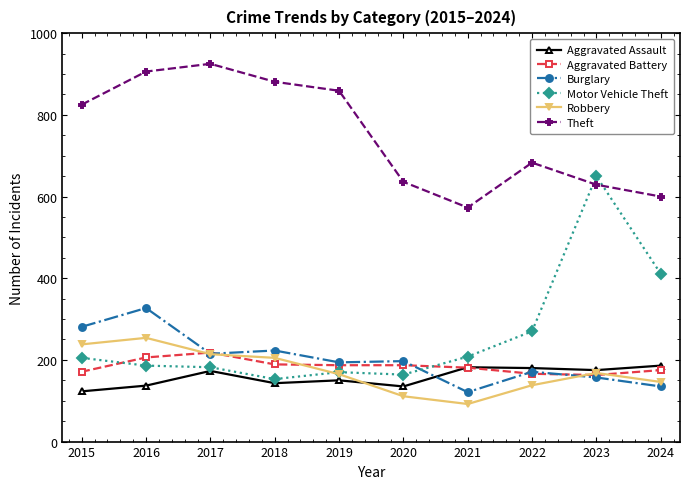

Count the number of categories in the chart.

10